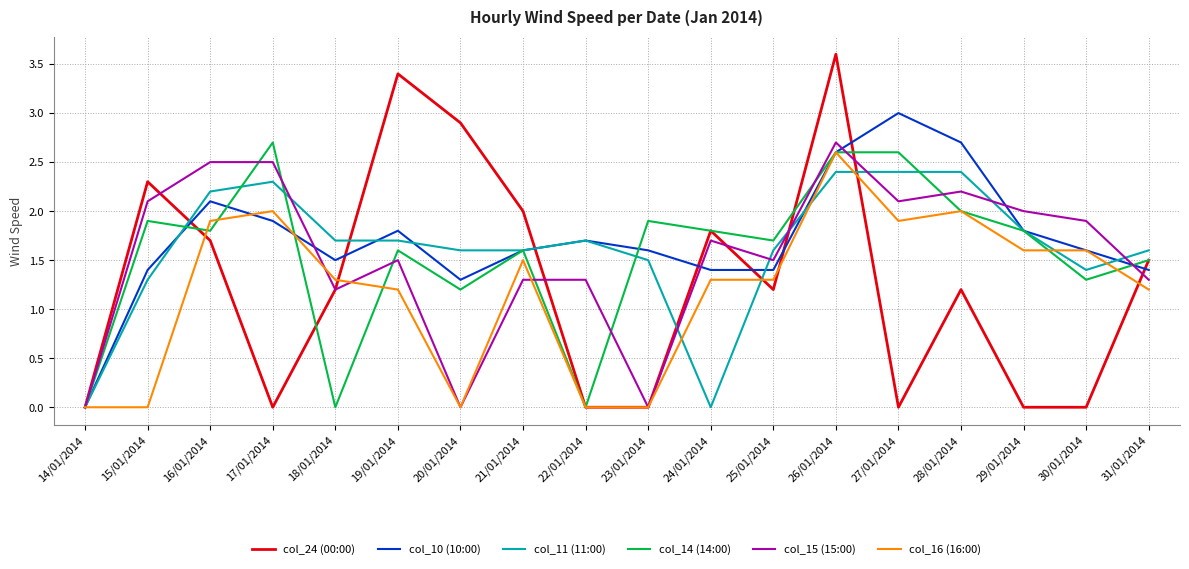

What is the difference between the highest and lowest values at 31/01/2014?

0.4